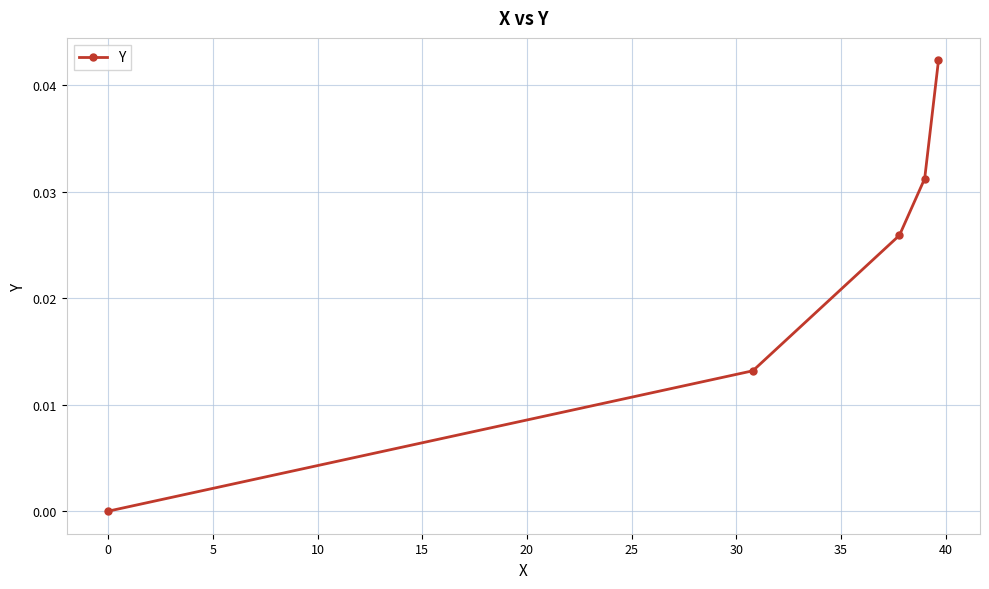

Does the chart display data point markers on the line(s)?

Yes